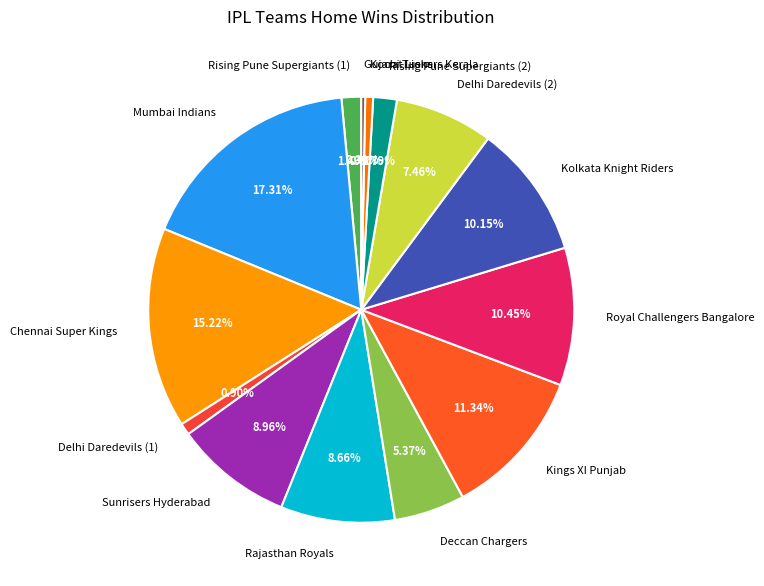

What percentage do Rajasthan Royals and Gujarat Lions together represent?

9.0%